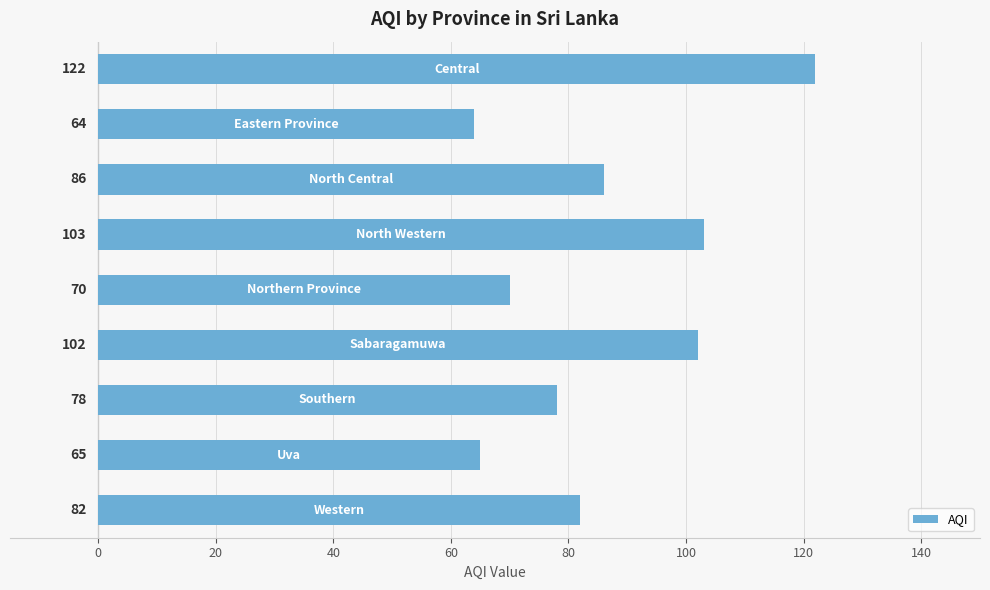

What is the difference between the maximum and minimum values?

58